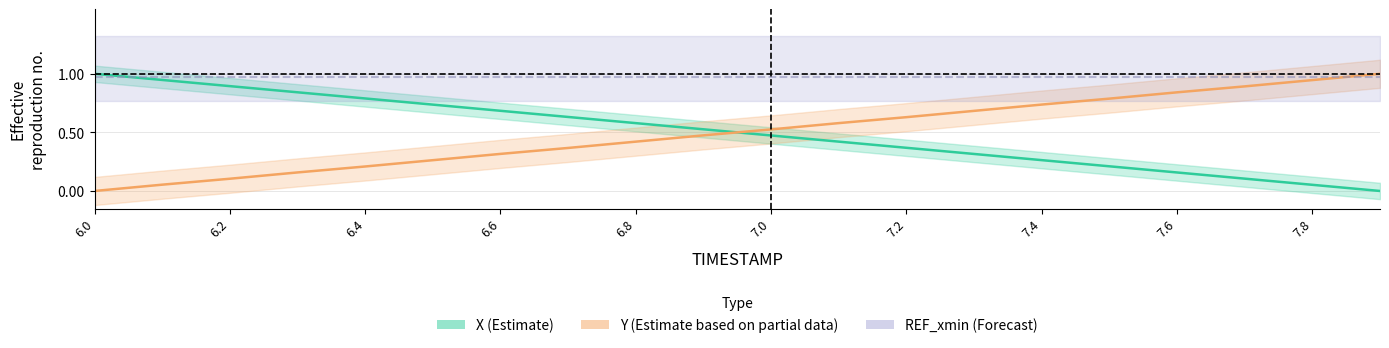

What is the label of the 14th point from the right?

6.6